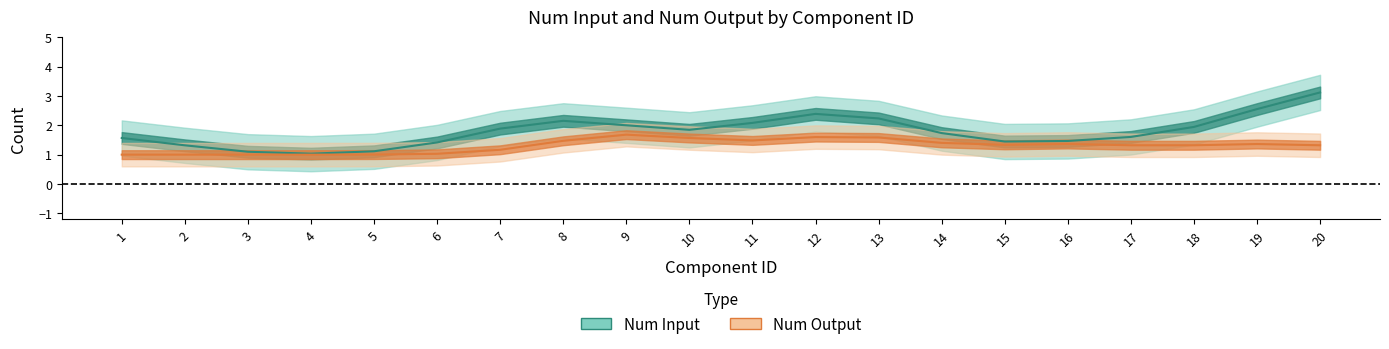

Which series has the largest range (max minus min)?

Num Input